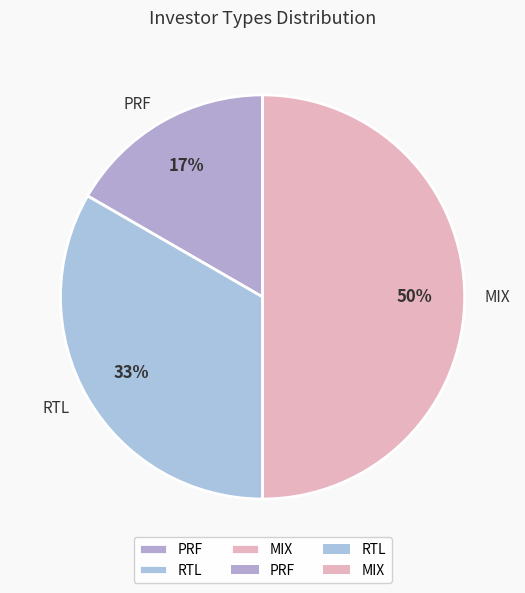

Does PRF account for over 50% of the chart?

No